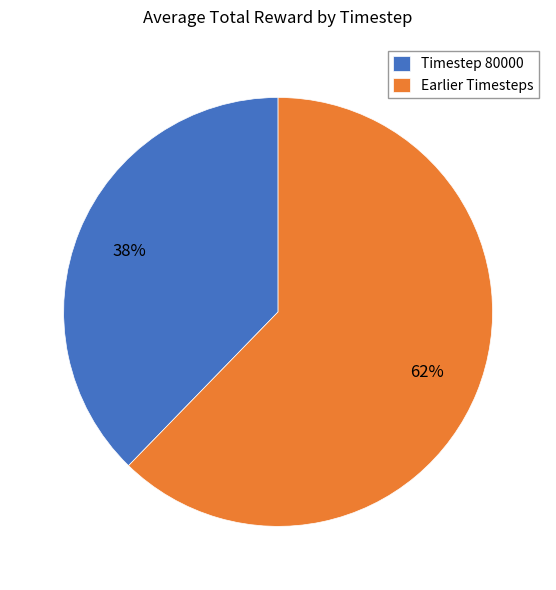

The Timestep 80000 slice represents 38% of the pie. True or false?

True